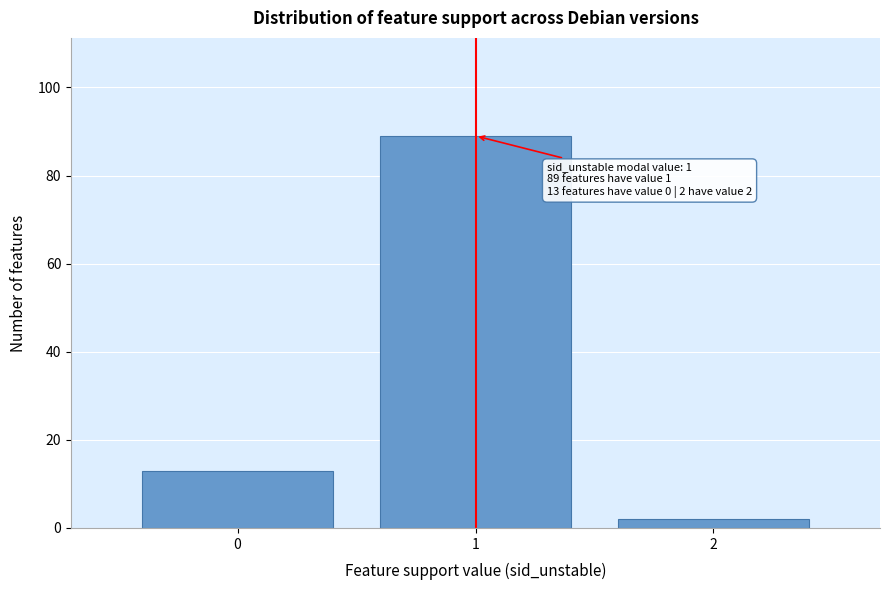

Over which range of the x-axis is the bar tallest?

0.5 to 1.5